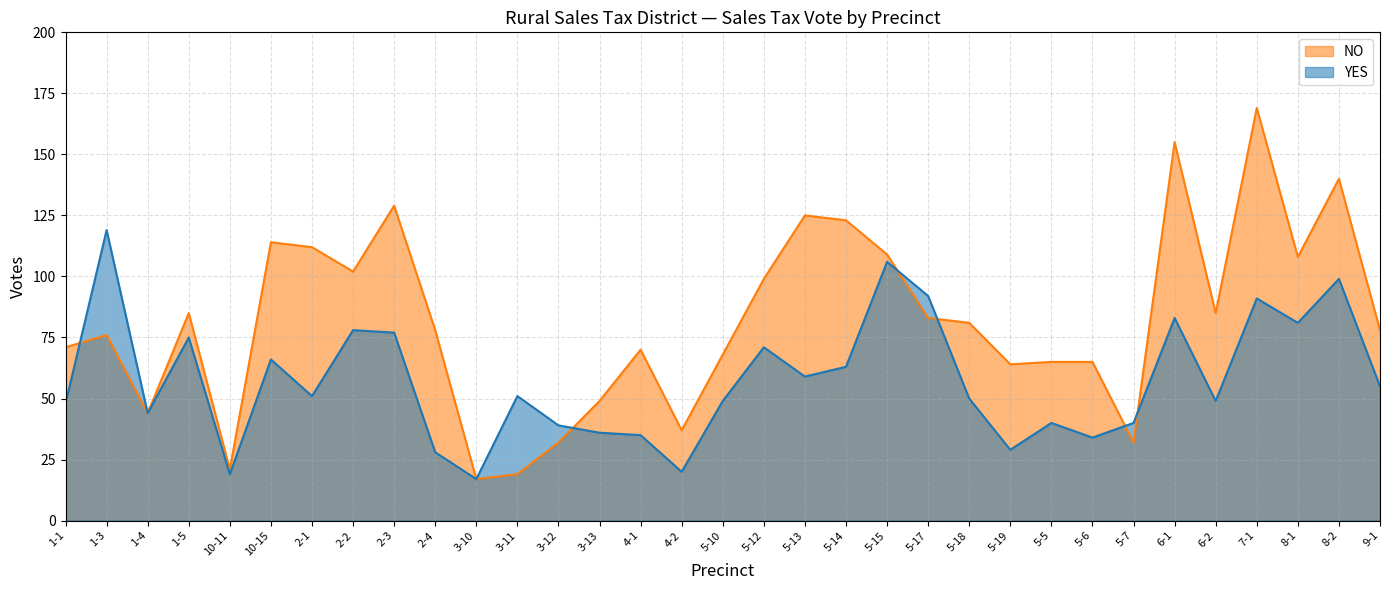

Reading right to left, extract all data points from this chart.

YES: 55	99	81	91	49	83	40	34	40	29	50	92	106	63	59	71	49	20	35	36	39	51	17	28	77	78	51	66	19	75	44	119	48
NO: 78	140	108	169	85	155	32	65	65	64	81	83	109	123	125	99	68	37	70	49	32	19	17	78	129	102	112	114	21	85	44	76	71